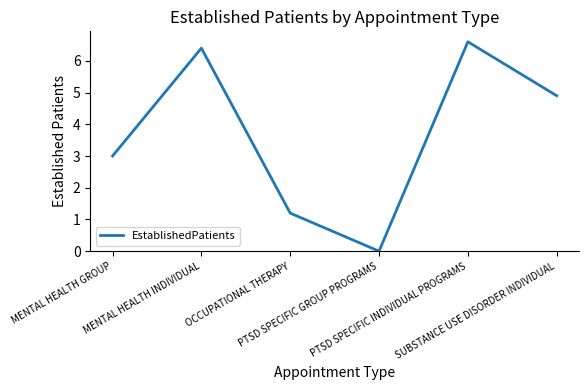

Where is the first local maximum?

MENTAL HEALTH INDIVIDUAL